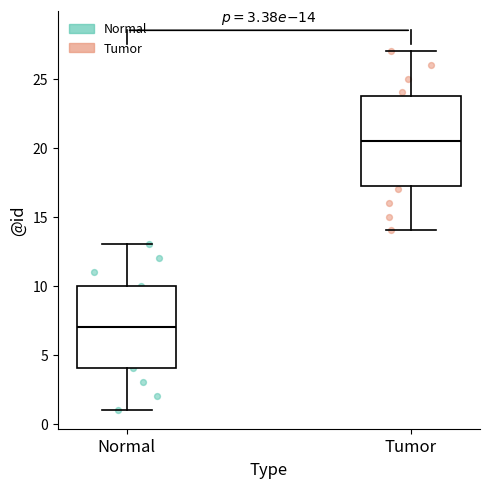

Which box's median line is the lowest?

Normal